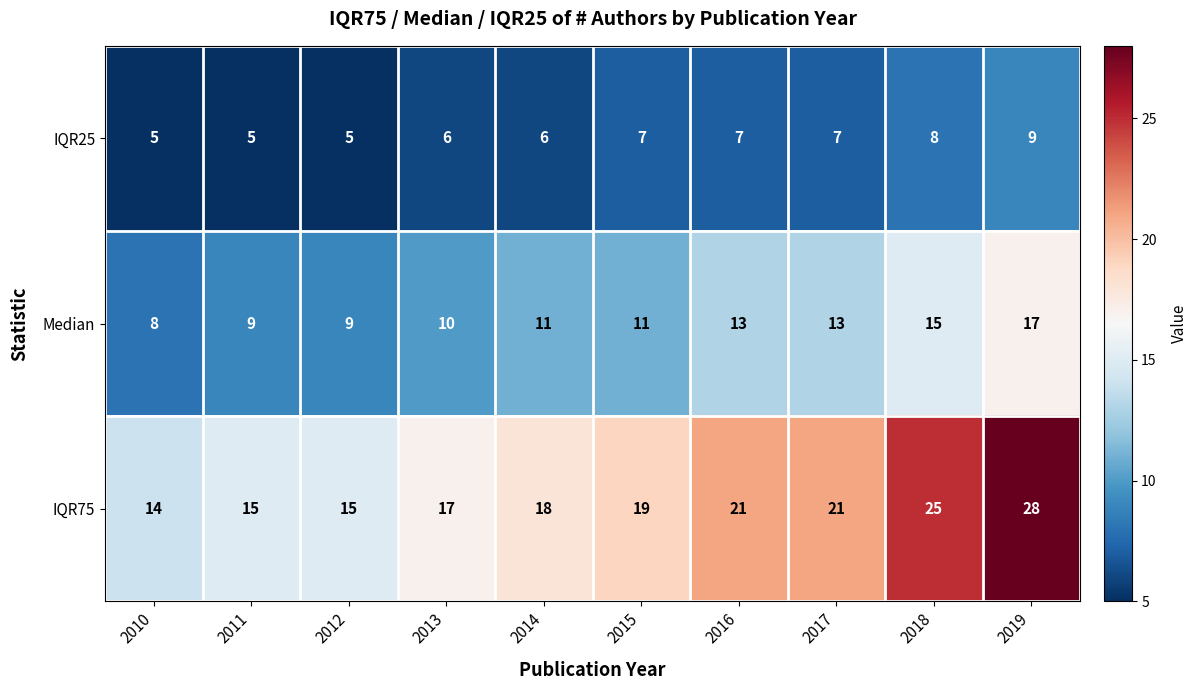

How many values in the IQR75 series are below 19?

5